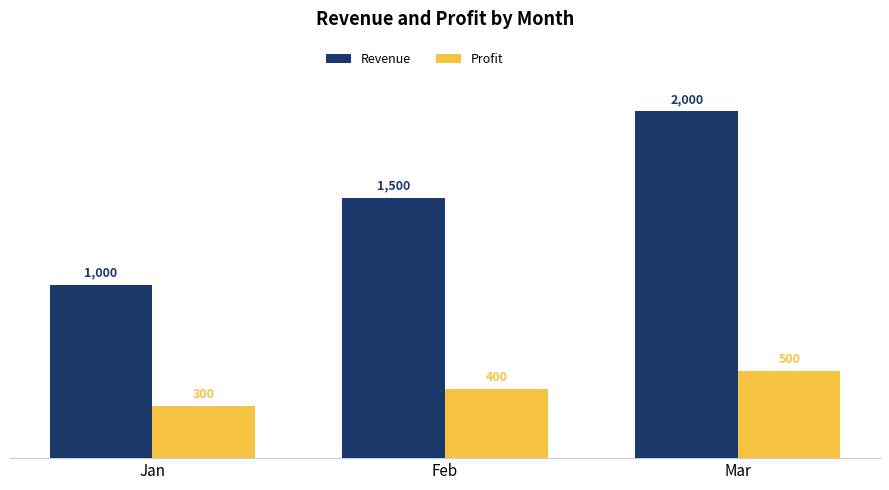

At how many categories does at least one series exceed 1203?

2